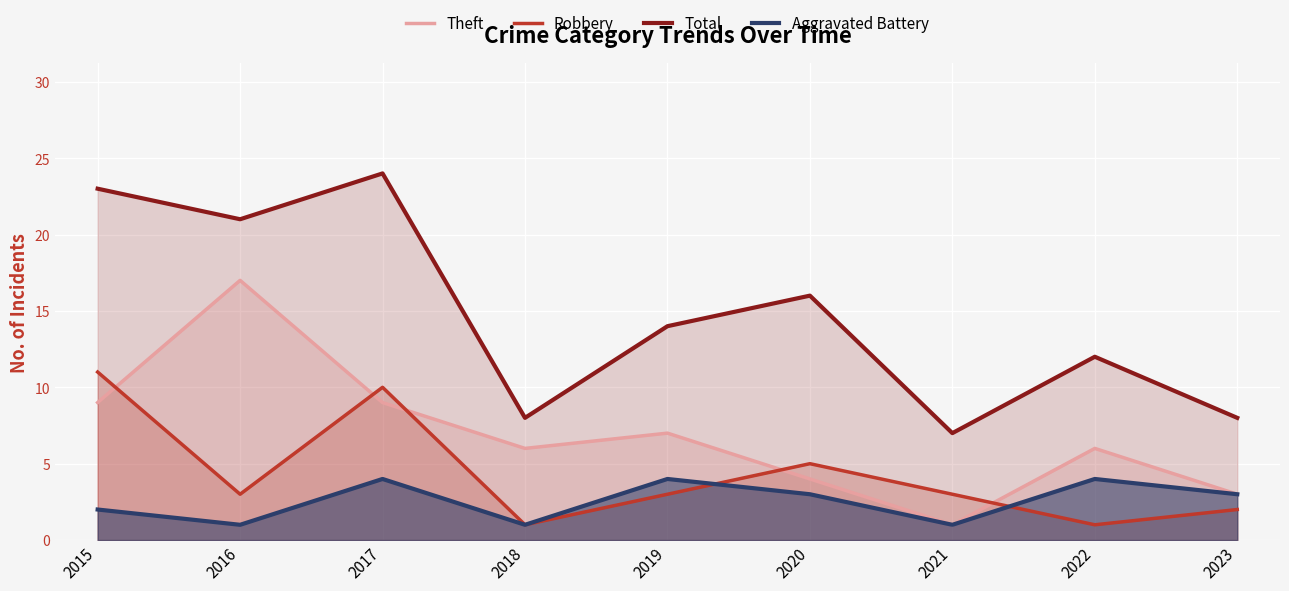

What is the minimum value for Theft?

1